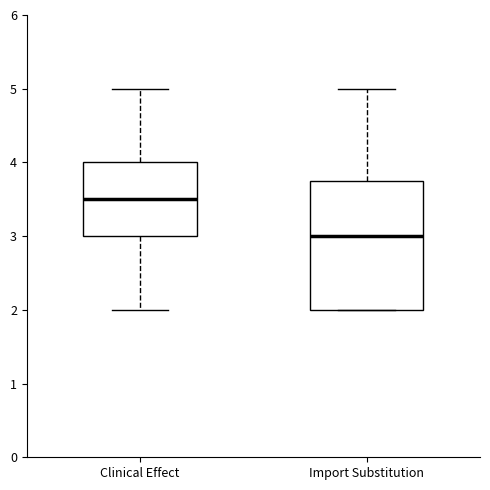

Reading left to right, read every box against the y-axis: the position of its median line, the range the box covers, and the ends of its whiskers. The values are not printed on the chart, so give them approximately, as read against the axis.

Clinical Effect: median 3.5, box 3.0 to 4.0, whiskers 2.0 to 5.0
Import Substitution: median 3.0, box 2.0 to 3.8, whiskers 2.0 to 5.0